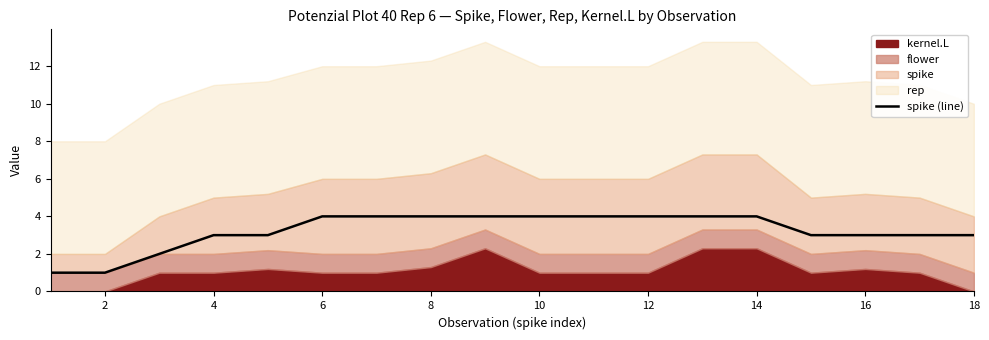

The value of spike (line) at 16 is 2. True or false?

False